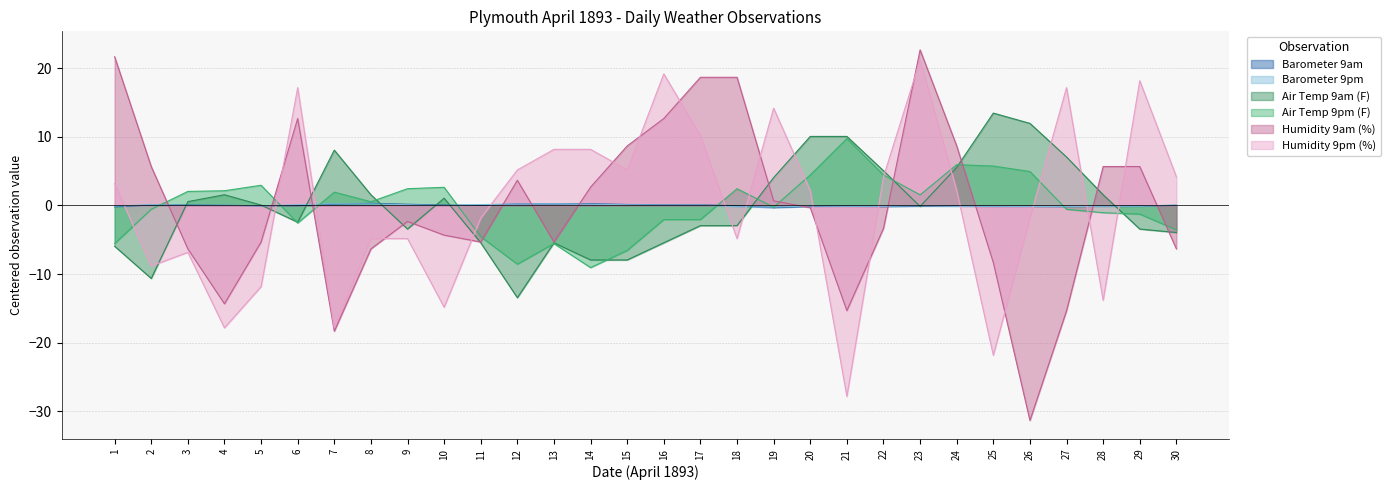

How many times do Barometer 9am and Humidity 9pm (%) cross each other?

12